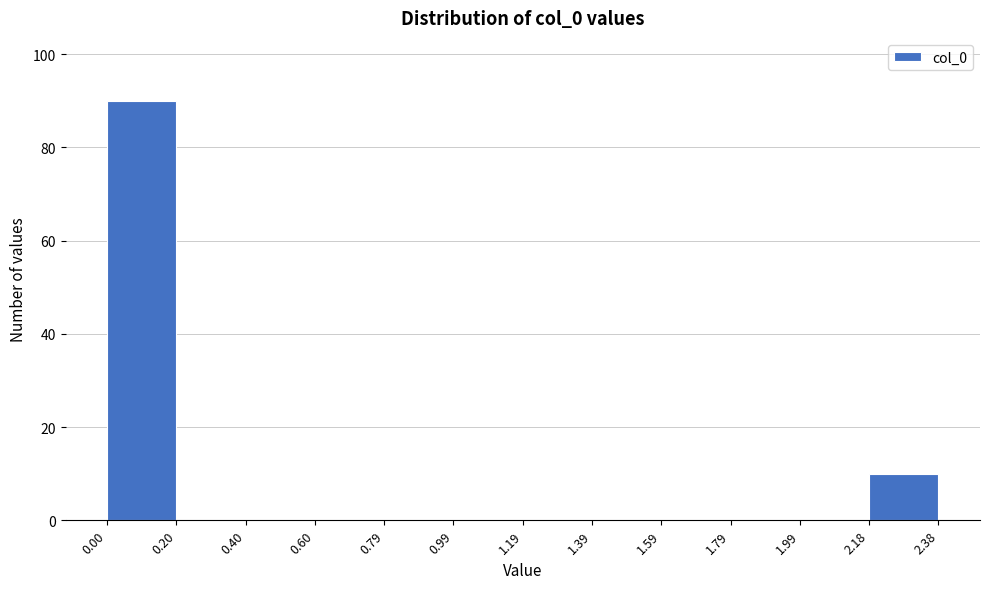

Over which range of the x-axis is the bar tallest?

0.00 to 0.20